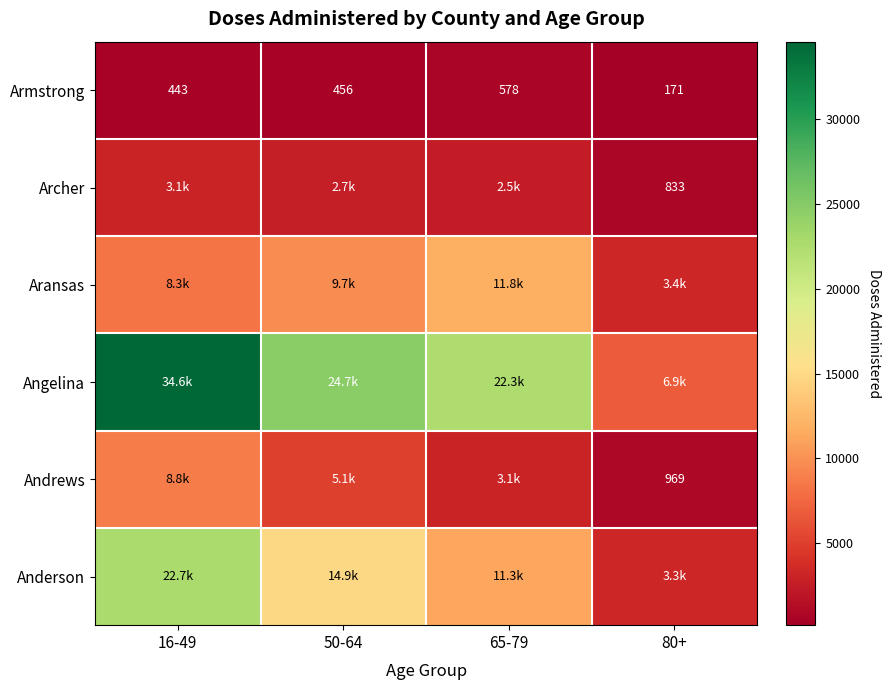

At which label does Andrews reach its minimum?

80+